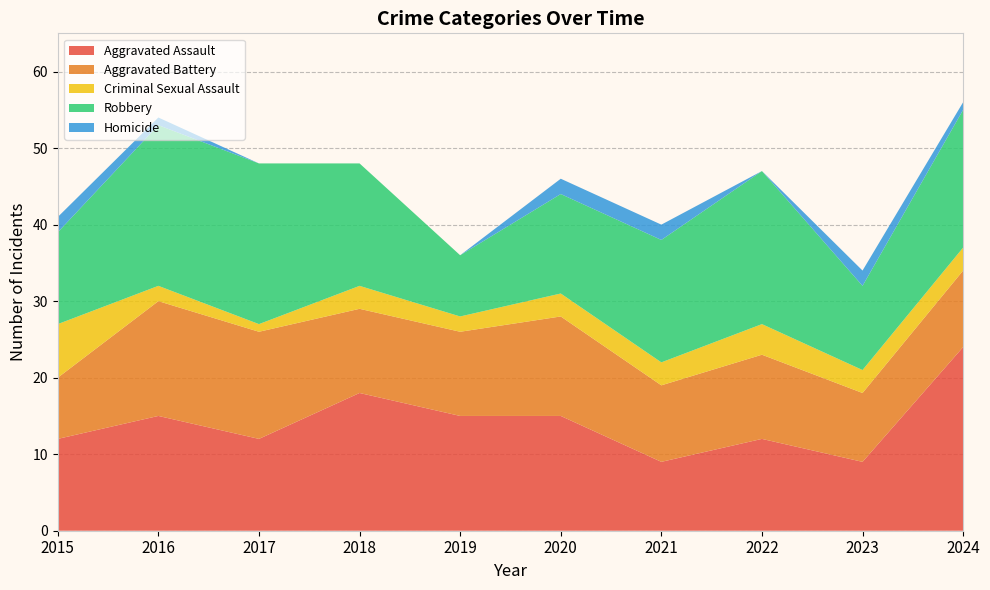

Reading right to left, what are all the values shown in this chart?

Aggravated Assault: 2024=24	2023=9	2022=12	2021=9	2020=15	2019=15	2018=18	2017=12	2016=15	2015=12
Aggravated Battery: 2024=10	2023=9	2022=11	2021=10	2020=13	2019=11	2018=11	2017=14	2016=15	2015=8
Criminal Sexual Assault: 2024=3	2023=3	2022=4	2021=3	2020=3	2019=2	2018=3	2017=1	2016=2	2015=7
Robbery: 2024=18	2023=11	2022=20	2021=16	2020=13	2019=8	2018=16	2017=21	2016=21	2015=12
Homicide: 2024=1	2023=2	2022=0	2021=2	2020=2	2019=0	2018=0	2017=0	2016=1	2015=2